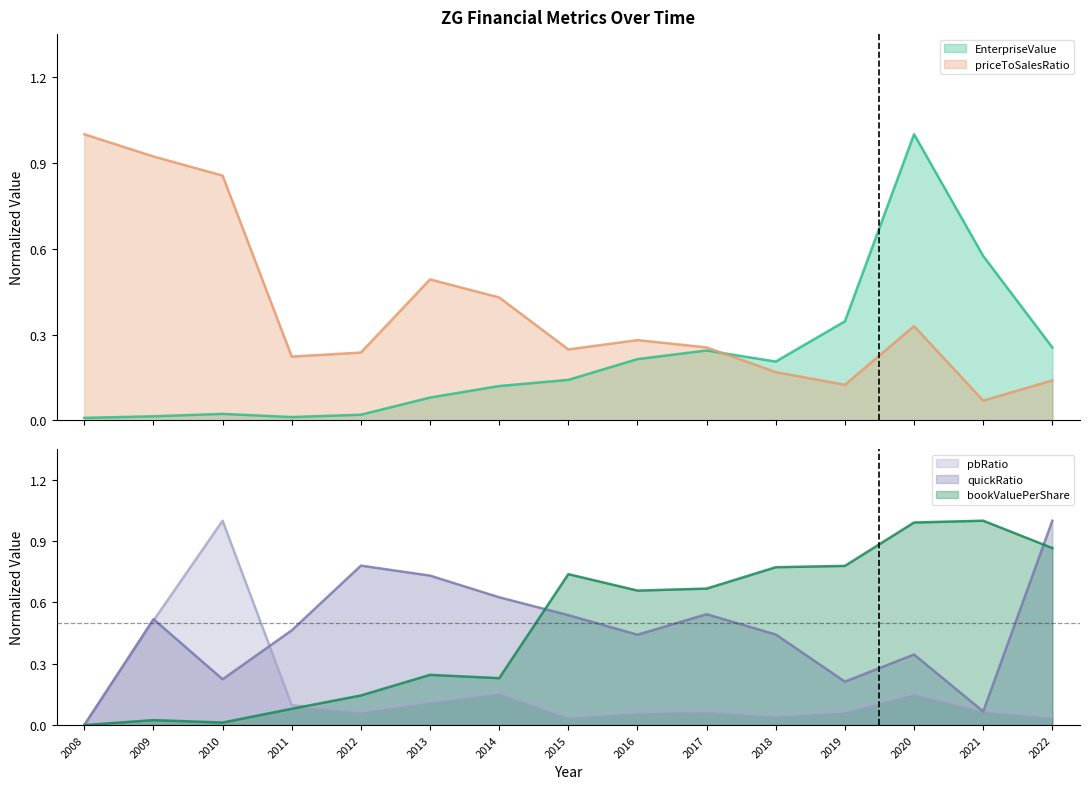

Which series ends up on top after the final intersection of quickRatio and EnterpriseValue?

quickRatio